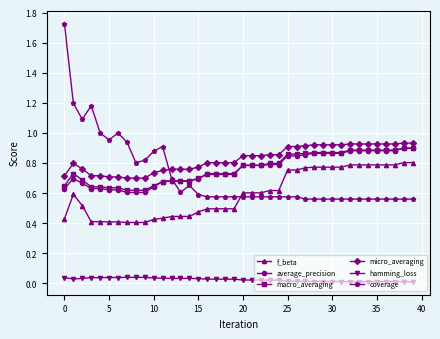

True or false: average_precision has more than 1 interior local peaks.

True